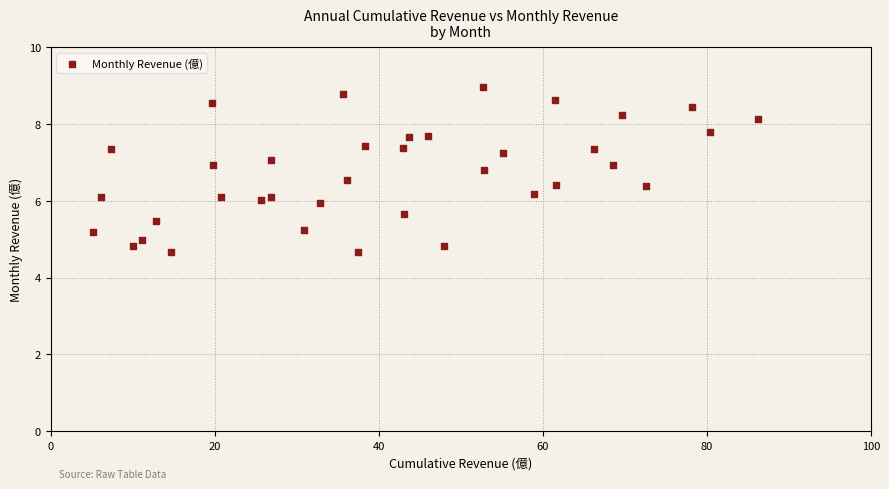

What is the range of X values (max minus min)?

81.1